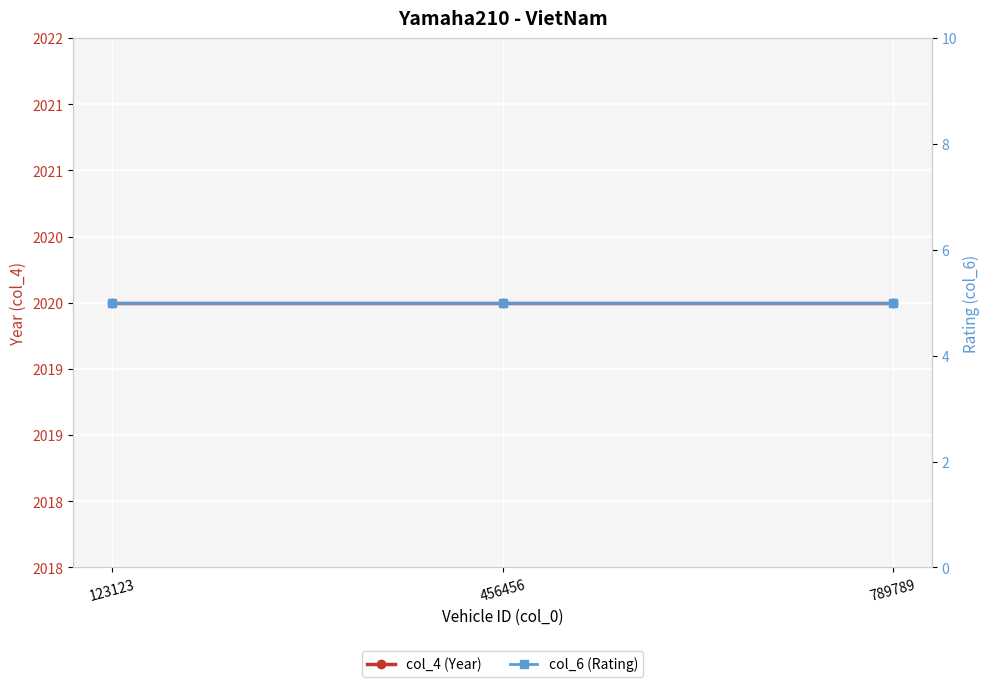

Which series has the largest total across all categories?

col_4 (Year)